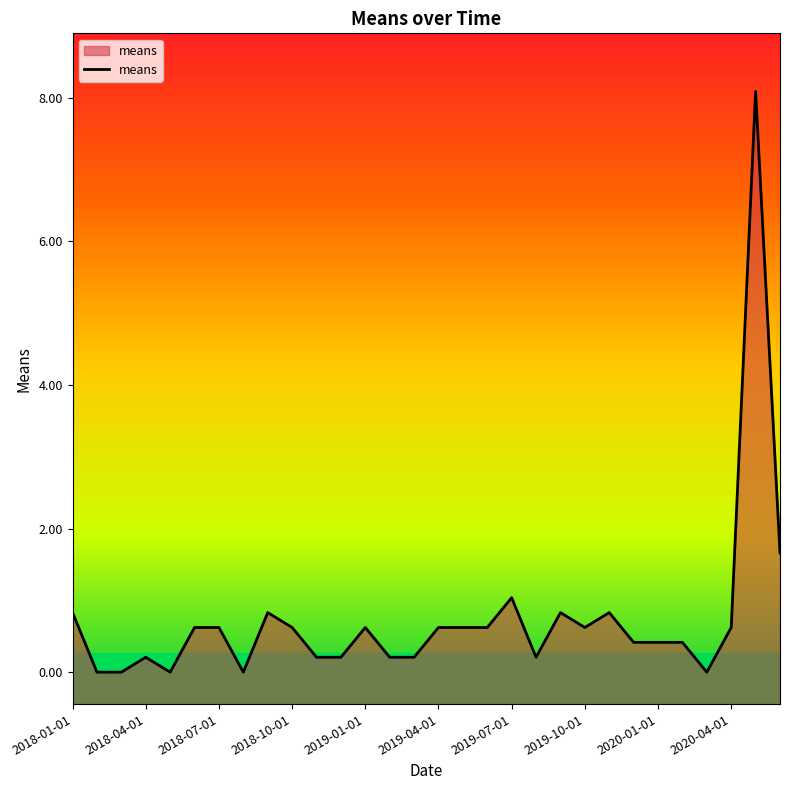

The chart shows a value of 0.6 at 16. True or false?

True